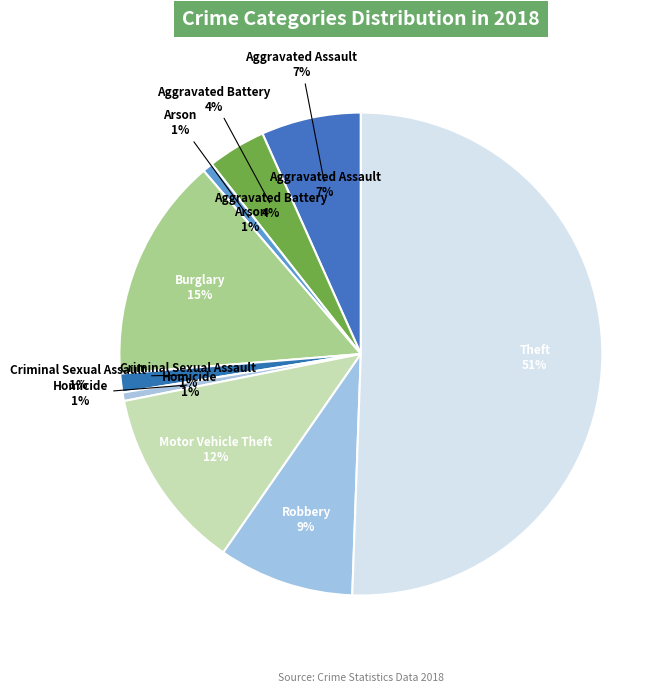

What portion of the pie excludes Motor Vehicle Theft?

87.8%